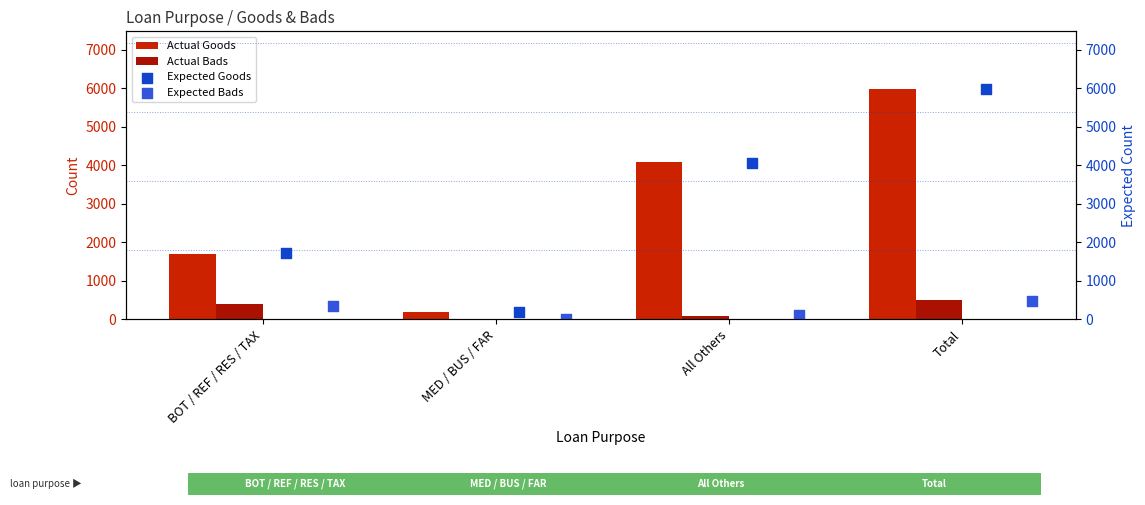

Is the value of Actual Bads at All Others greater than the value of Actual Goods at BOT / REF / RES / TAX?

No